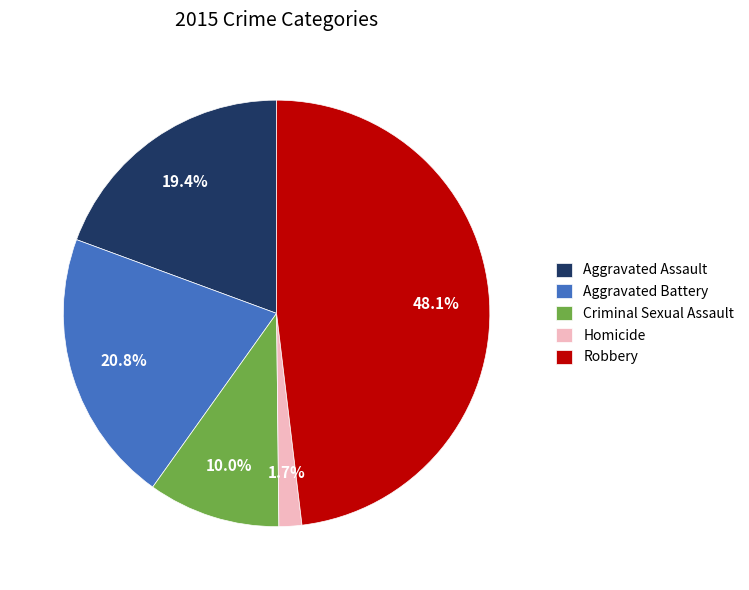

How many segments does this pie chart have?

5